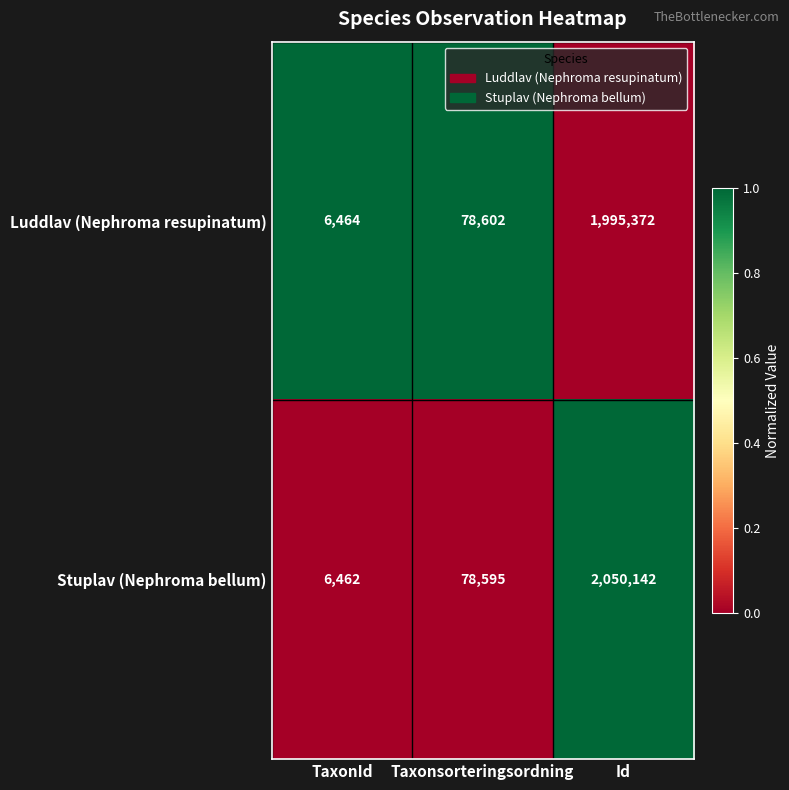

Between TaxonId and Id, which series saw the biggest shift?

Stuplav (Nephroma bellum)